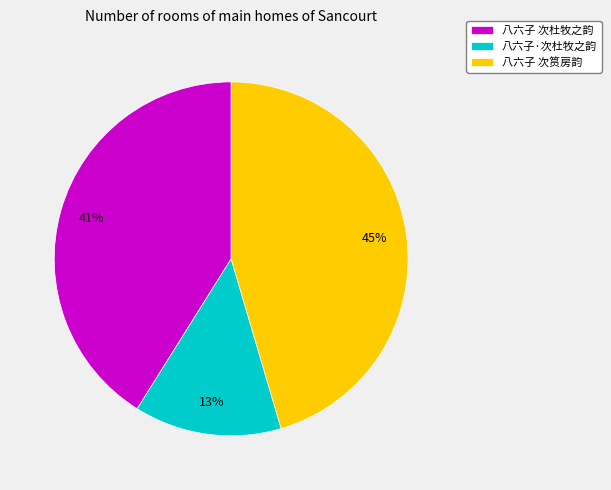

What is the ratio of the value at 八六子 次筼房韵 to the value at 八六子 次杜牧之韵?

1.1